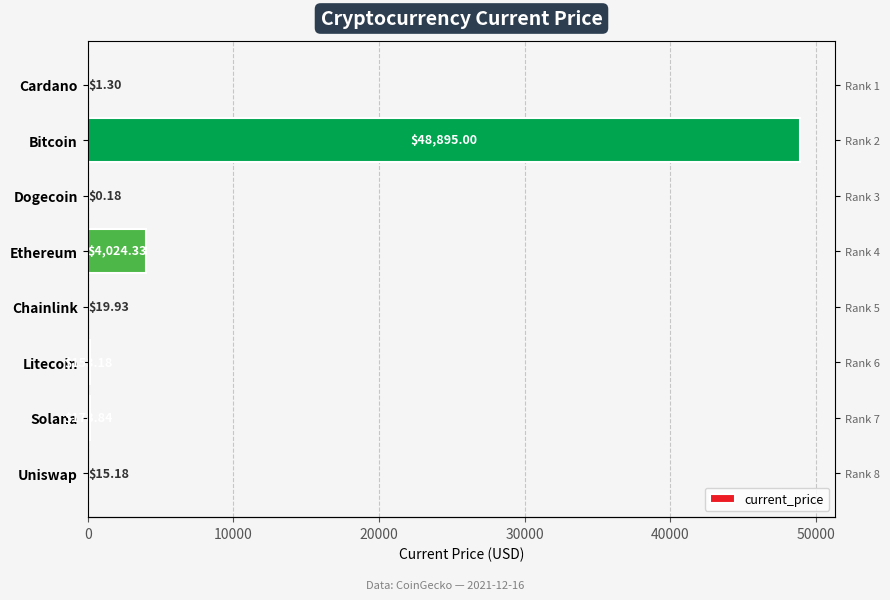

How many series are shown in this chart?

1